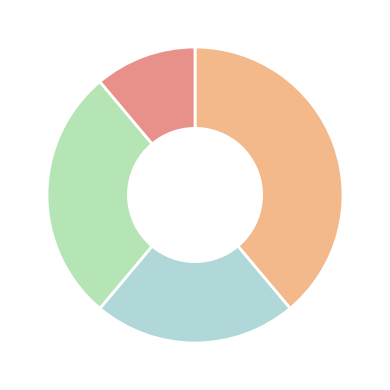

How many slices are in this pie chart?

4